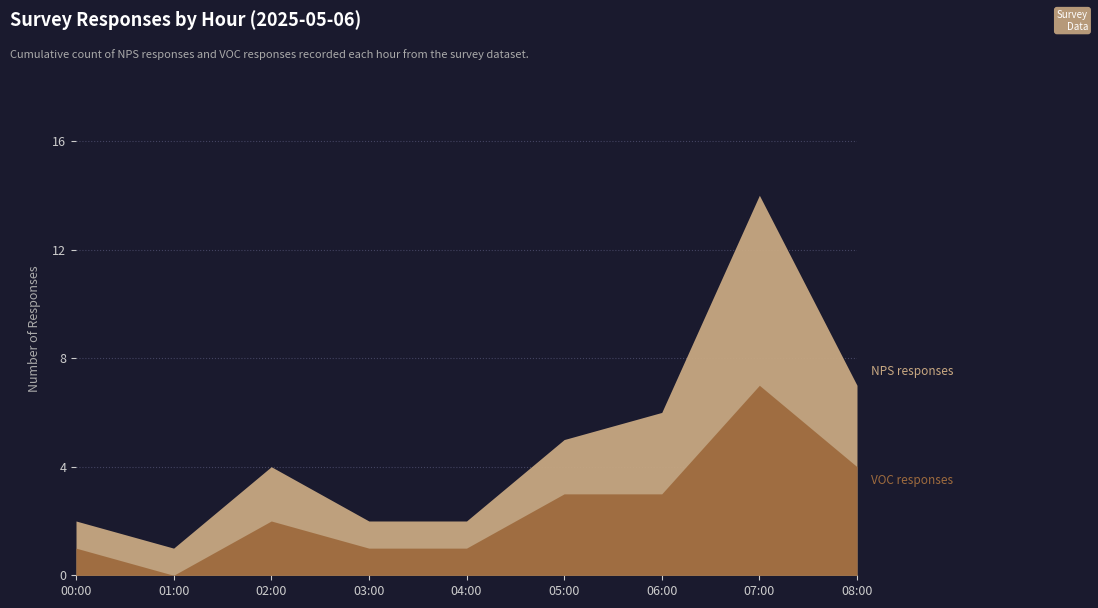

List the labels in order of NPS responses value, largest first.

2025-05-06 07:00, 2025-05-06 08:00, 2025-05-06 06:00, 2025-05-06 05:00, 2025-05-06 02:00, 2025-05-06 00:00, 2025-05-06 03:00, 2025-05-06 04:00, 2025-05-06 01:00